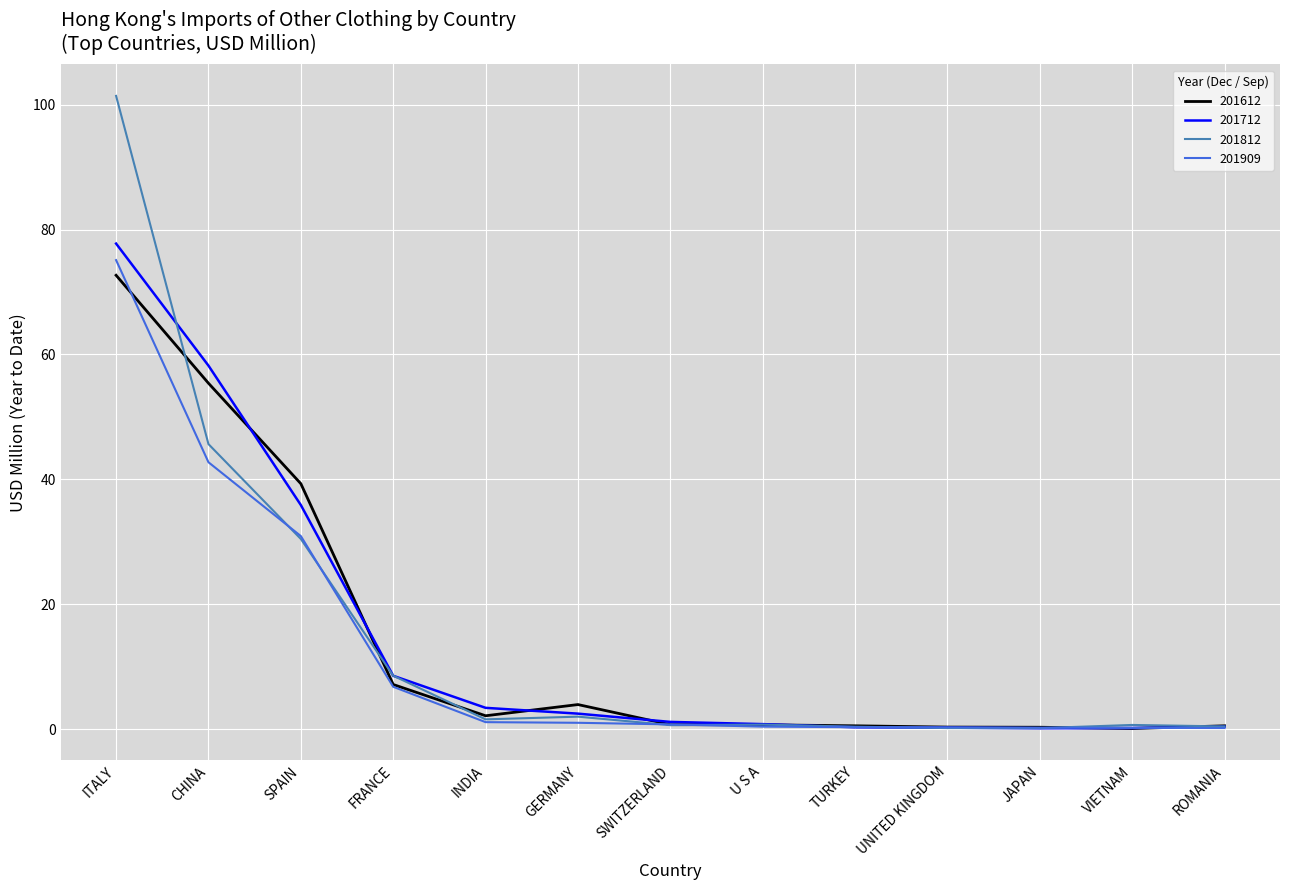

Is it true that 201612 equals 55.4 at CHINA?

True